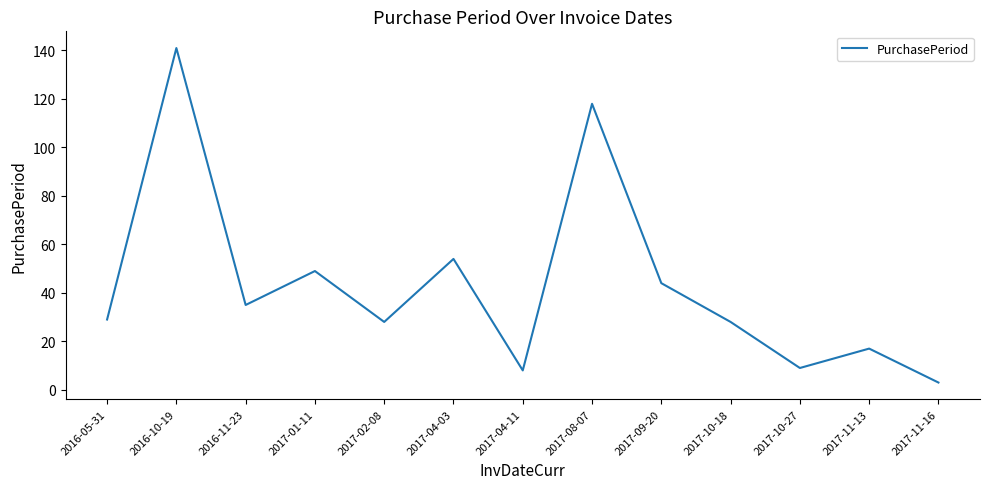

What is the sum of all values?

563